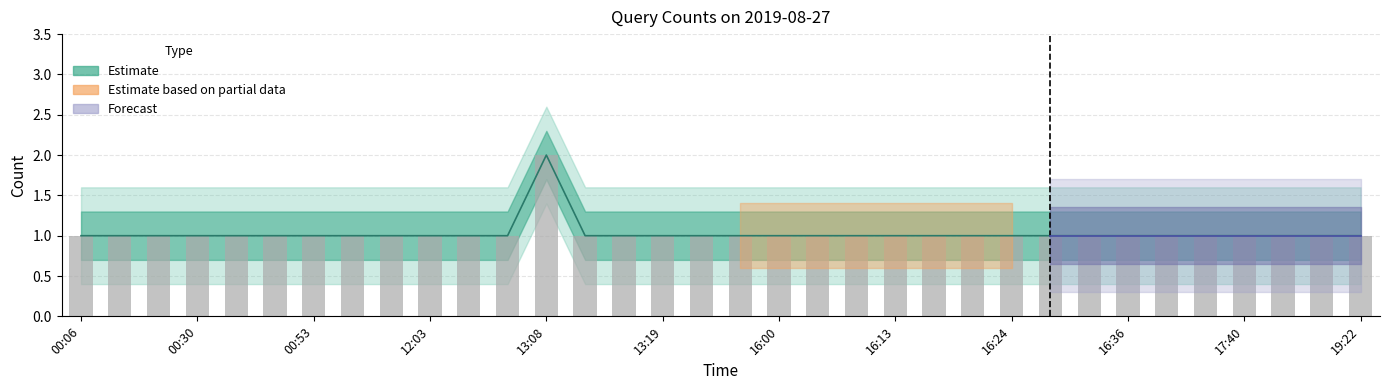

What is the smallest value displayed?

1